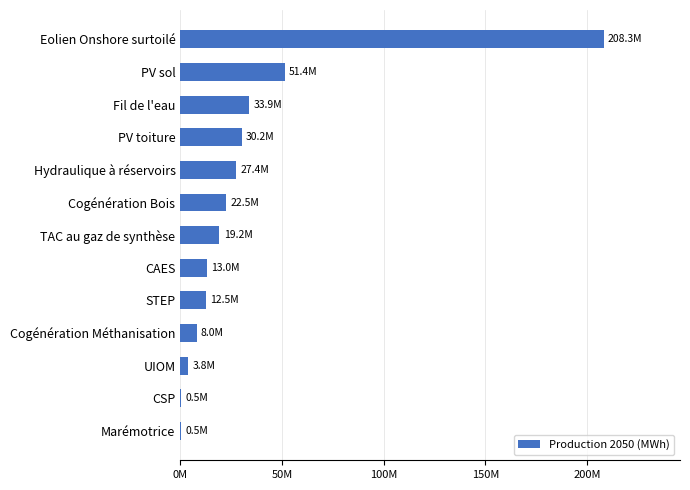

Which category has the highest value across all series?

Eolien Onshore surtoilé